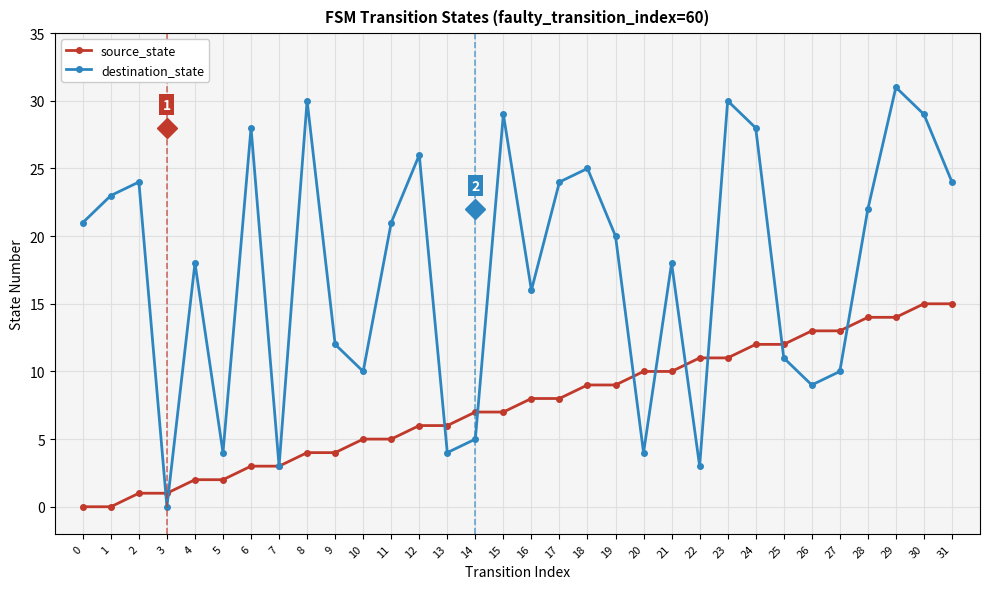

Between 10 and 25, which series saw the biggest shift?

source_state